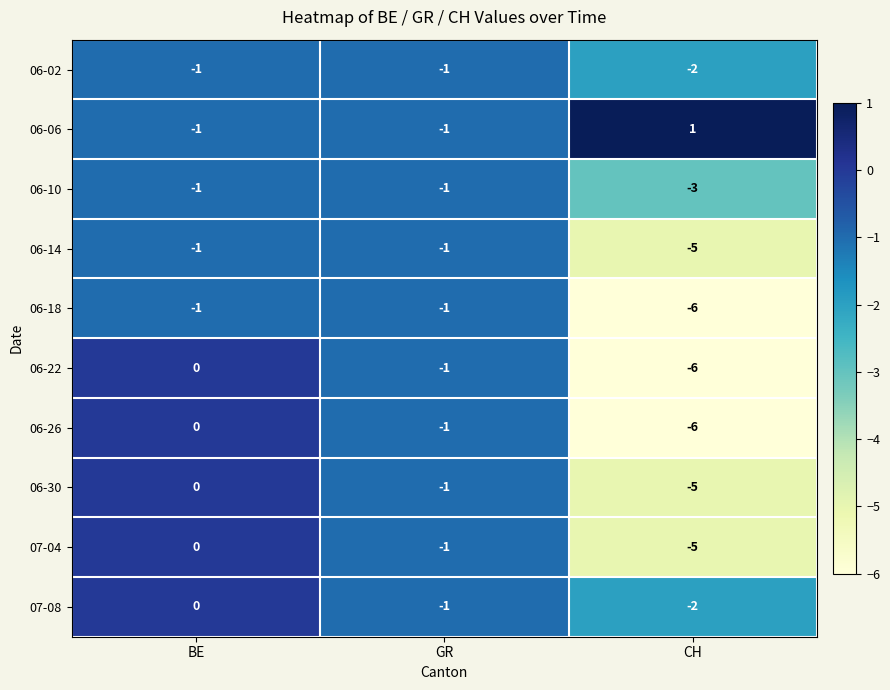

What is the total value across all series at CH?

-39